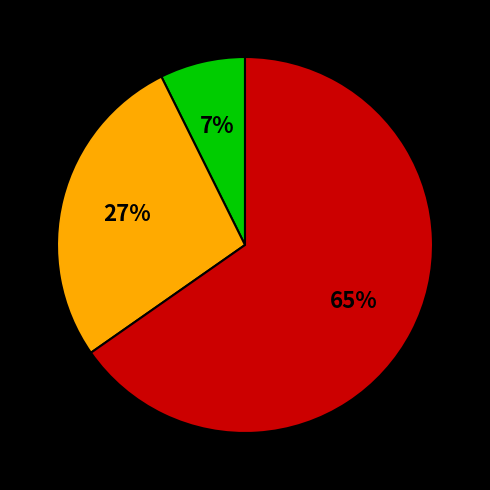

Is there a majority slice in this chart?

Yes